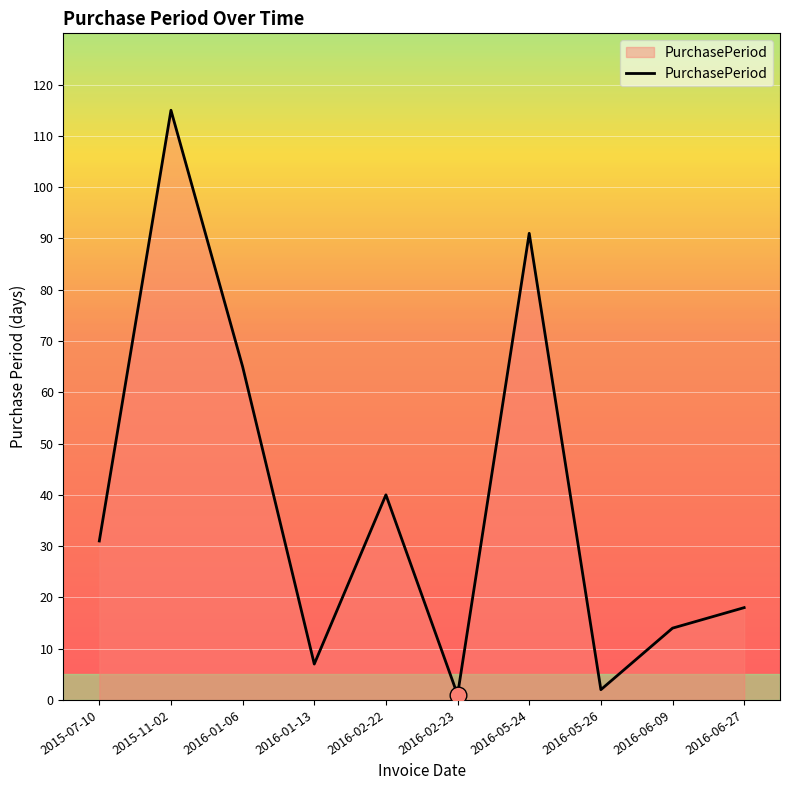

Where is the first local maximum?

2015-11-02